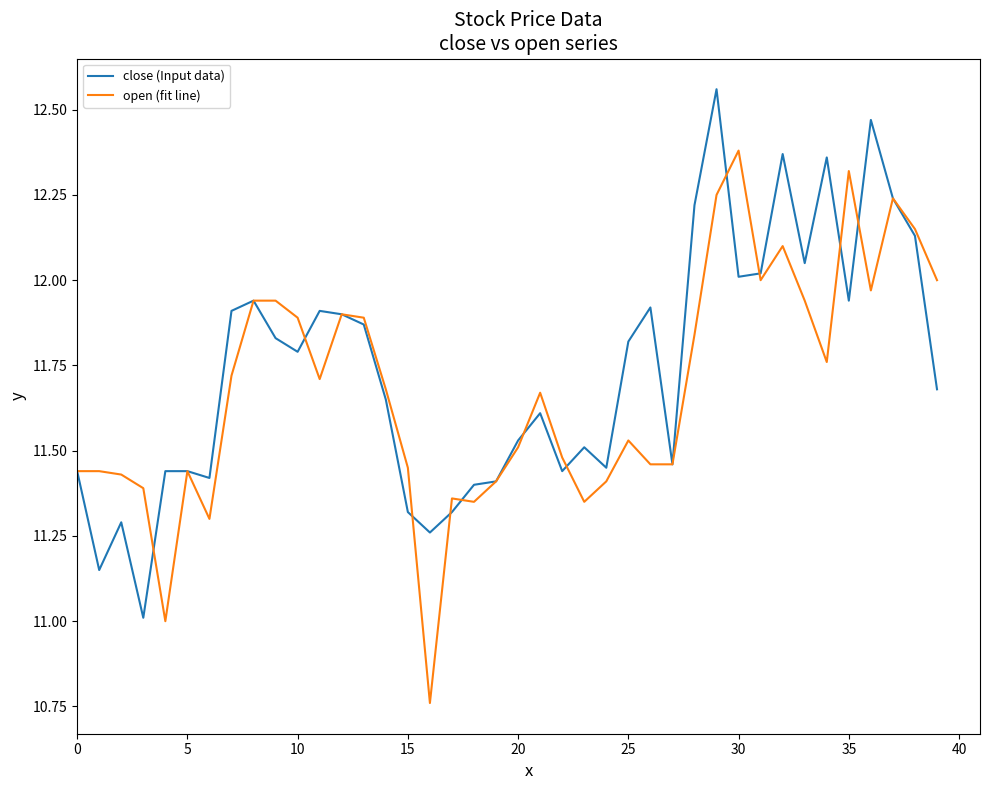

What are all the series names shown in the legend?

close (Input data), open (fit line)